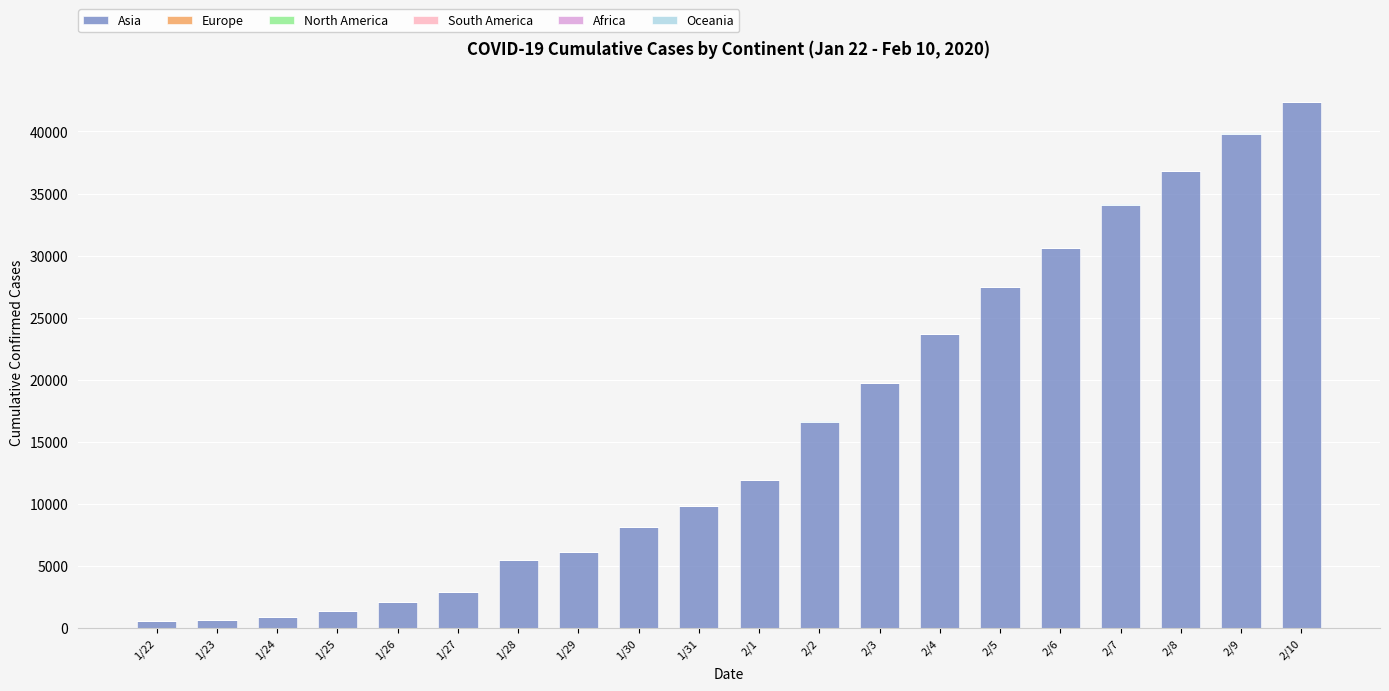

The value of Asia at 1/28 is 5509. True or false?

True